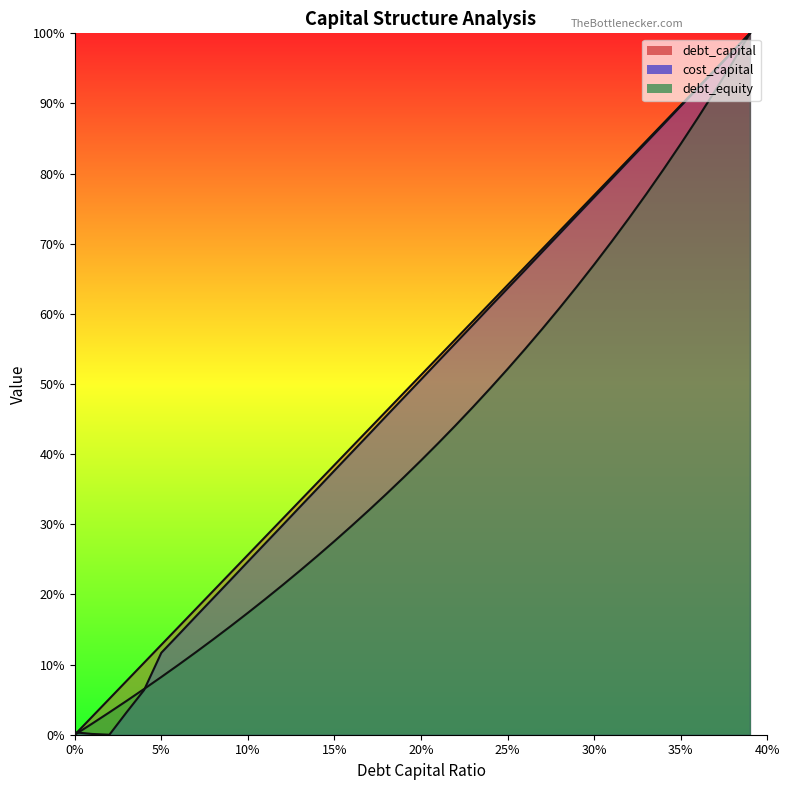

How many values in debt_equity are above zero?

39